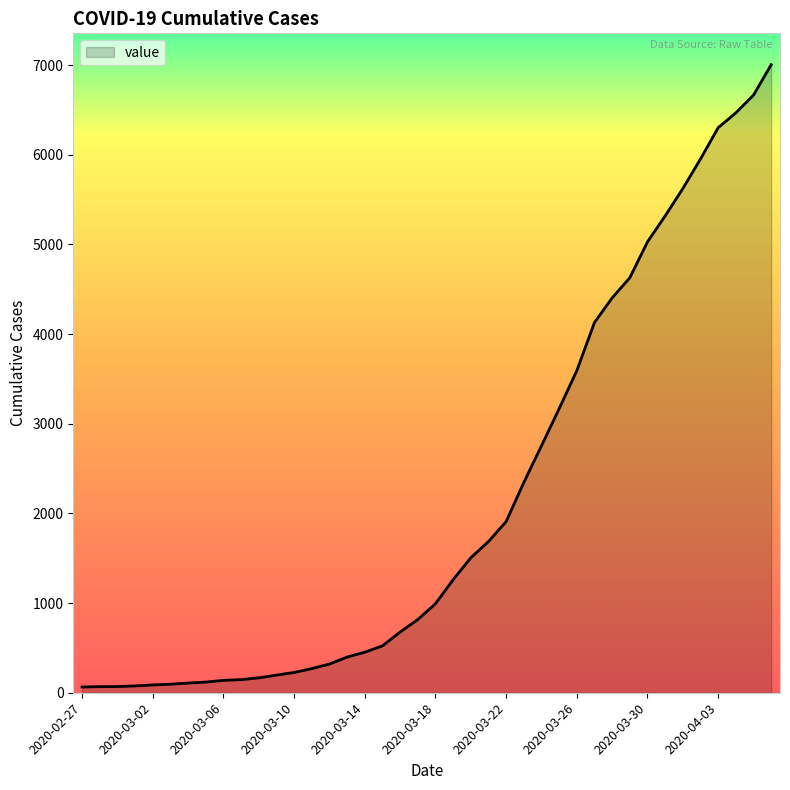

What is the difference between the maximum and minimum values?

6939